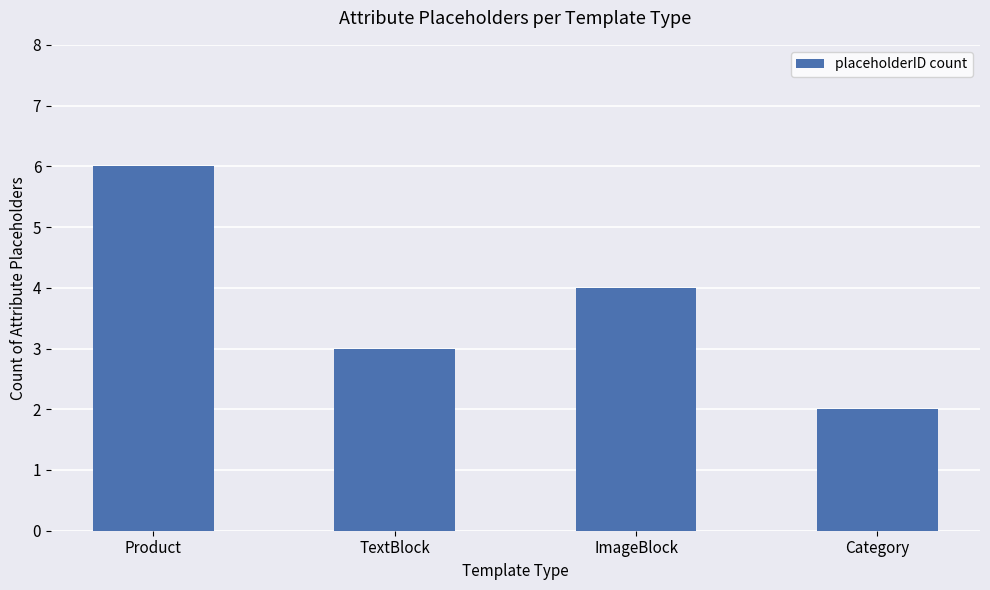

At which label is the value closest to 4?

ImageBlock